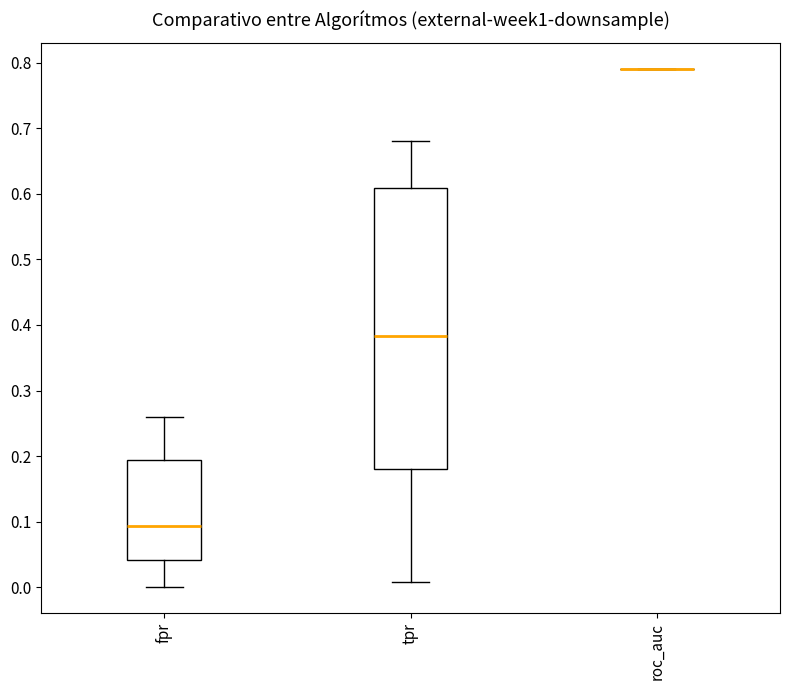

Reading left to right, read every box against the y-axis: the position of its median line, the range the box covers, and the ends of its whiskers. The values are not printed on the chart, so give them approximately, as read against the axis.

fpr: median 0.09, box 0.04 to 0.19, whiskers 0.00 to 0.26
tpr: median 0.38, box 0.18 to 0.61, whiskers 0.01 to 0.68
roc_auc: box collapsed to a line at 0.79, whiskers 0.79 to 0.79